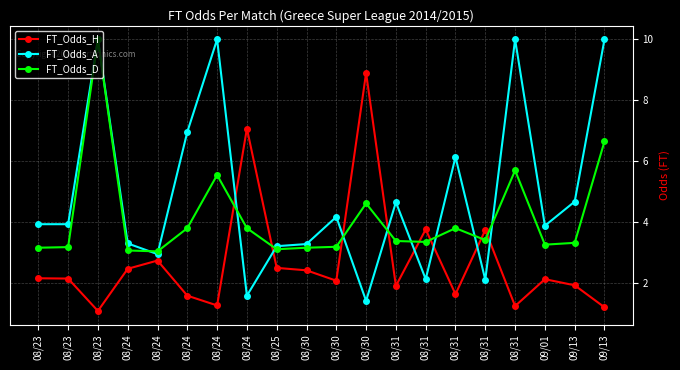

At how many categories does at least one series exceed 2?

20